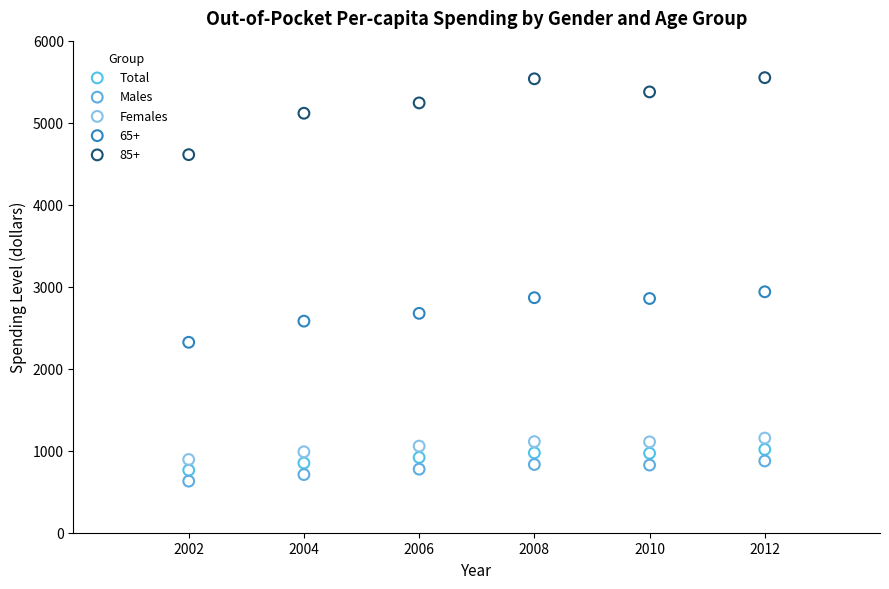

What is the X range (max minus min) for the scatter plot?

10